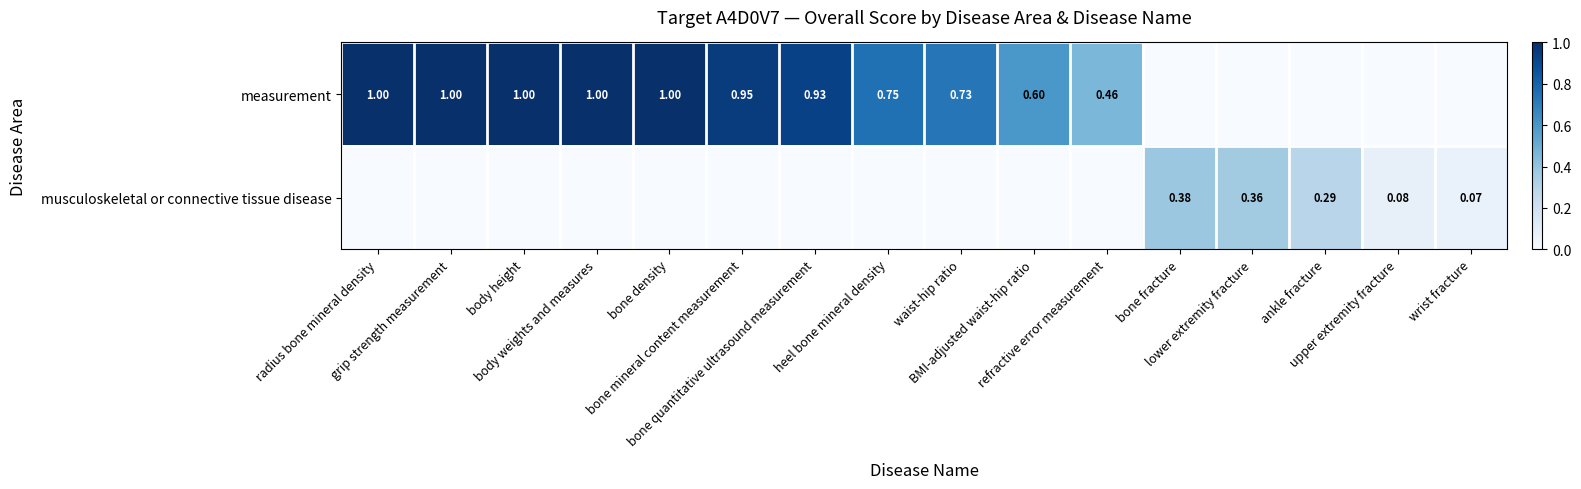

Which series has the largest range (max minus min)?

measurement